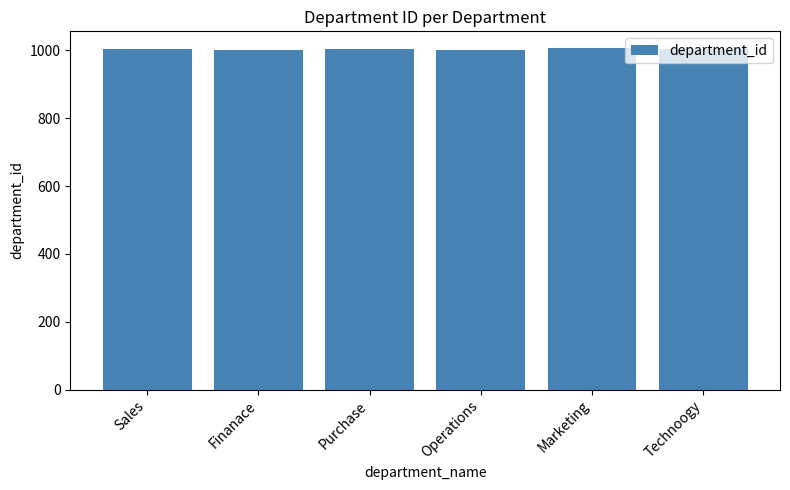

Count the values in the range 1002 to 1005.

4